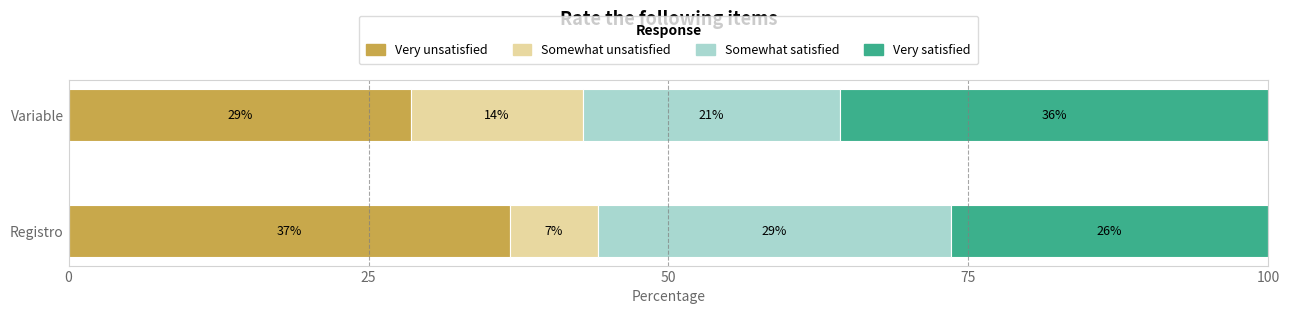

What are all the series names shown in the legend?

Very unsatisfied, Somewhat unsatisfied, Somewhat satisfied, Very satisfied